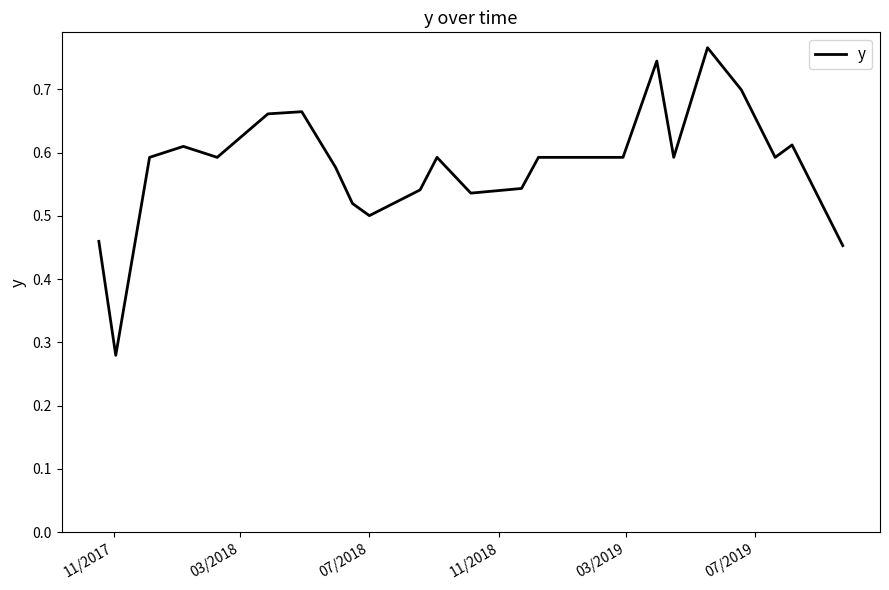

What is the difference between the maximum and minimum values?

0.5